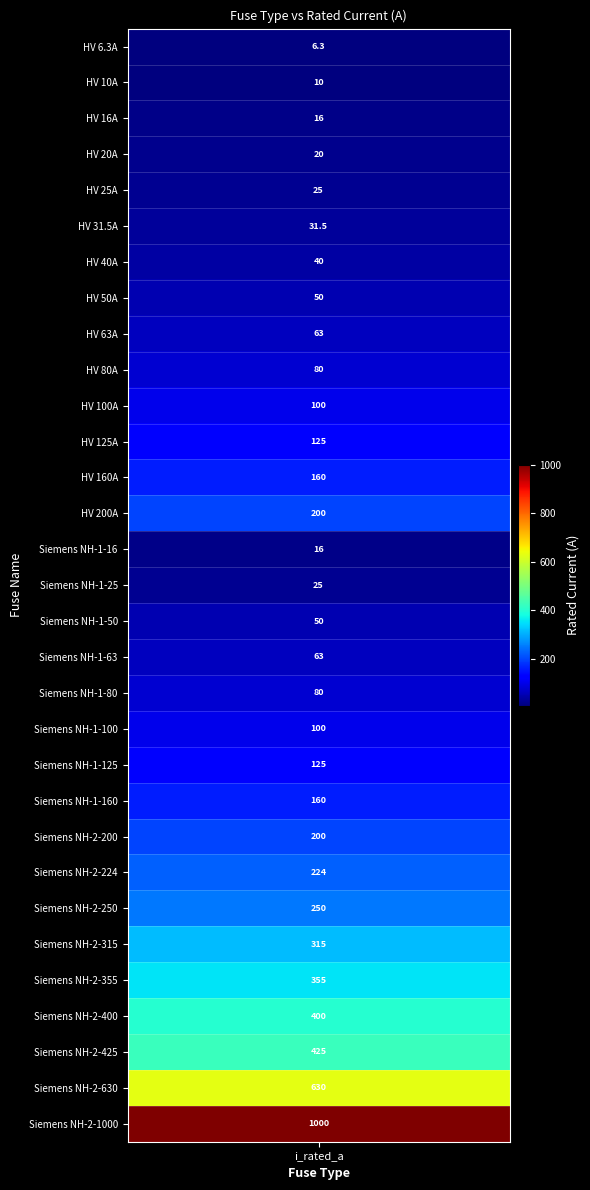

The chart shows a value of 86.4 at HV 125A. True or false?

False